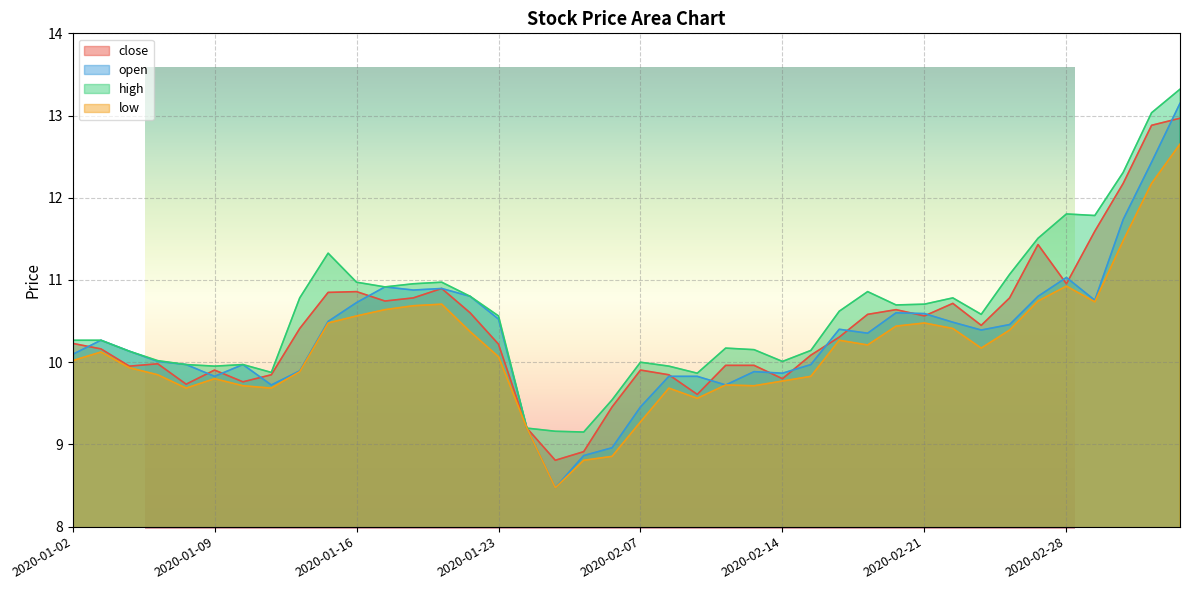

What are all the series names shown in the legend?

close, open, high, low